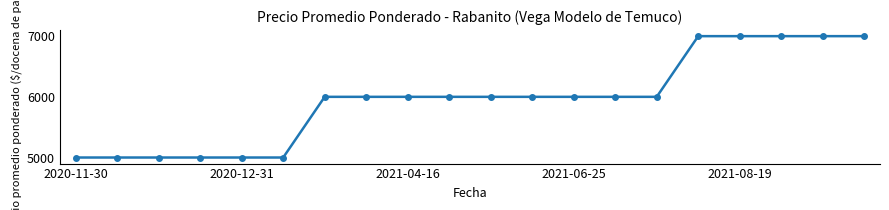

What is the maximum value shown in the chart?

7000